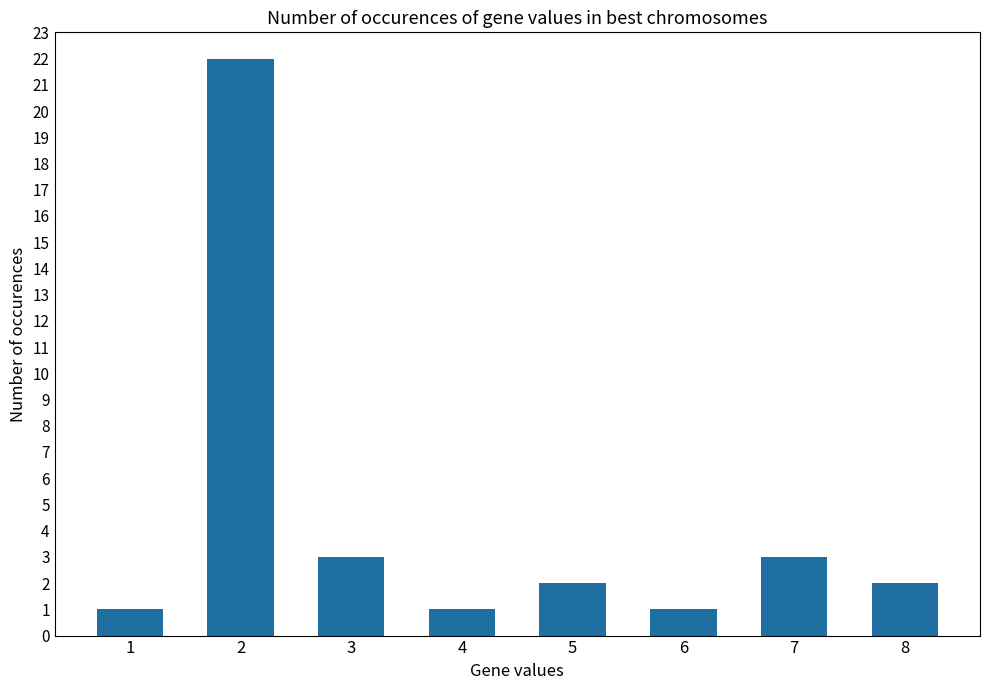

What is the greatest value displayed?

22